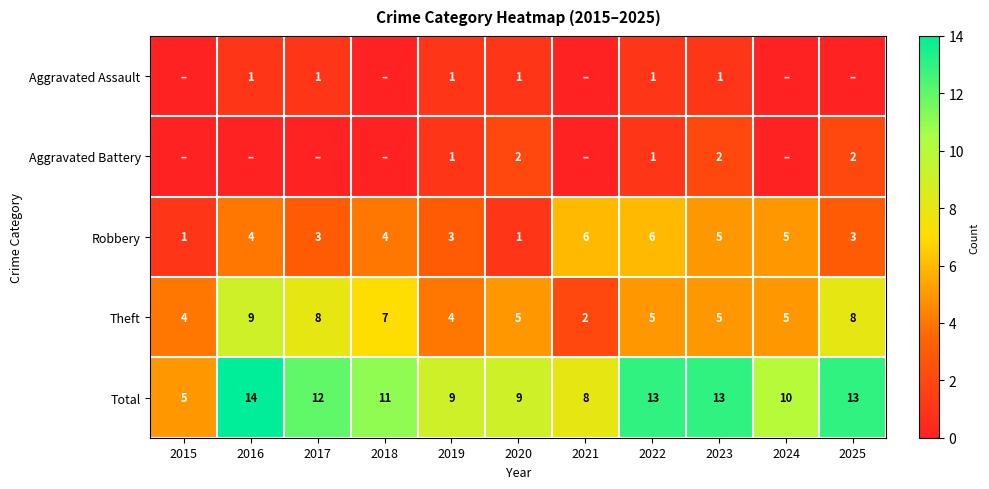

What is the maximum value for Theft?

9